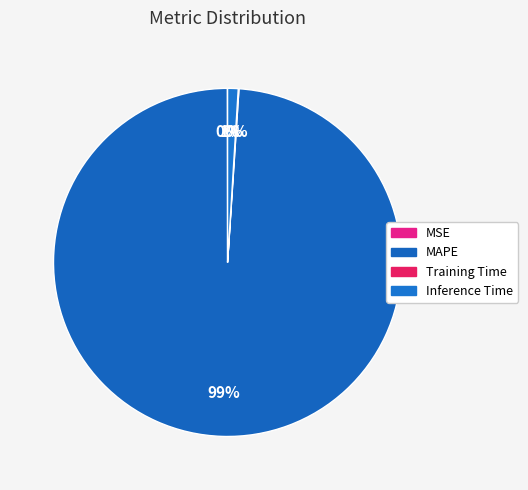

To the nearest percent, what is the difference between the largest and smallest slice percentages?

99%